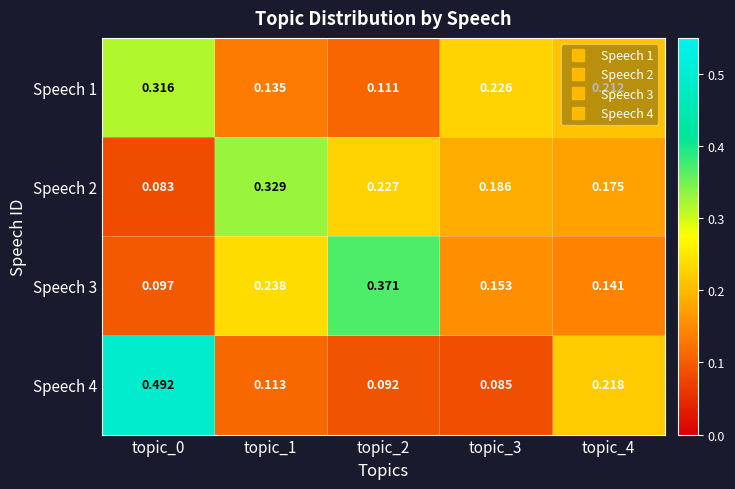

Is the value of Speech 1 at topic_2 greater than the value of Speech 4 at topic_2?

Yes